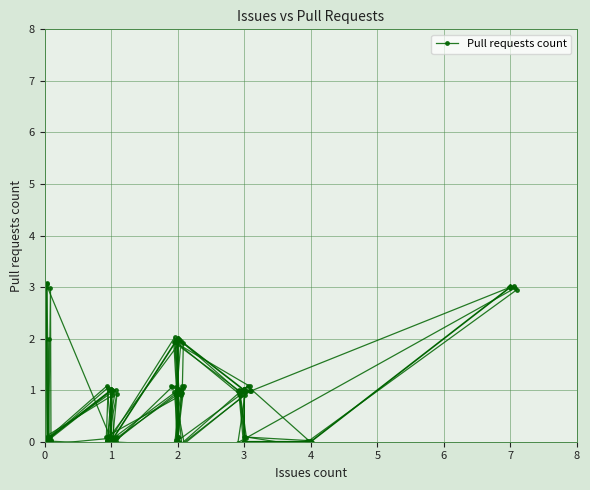

True or false: there are more than 1 points higher than both neighbors.

True